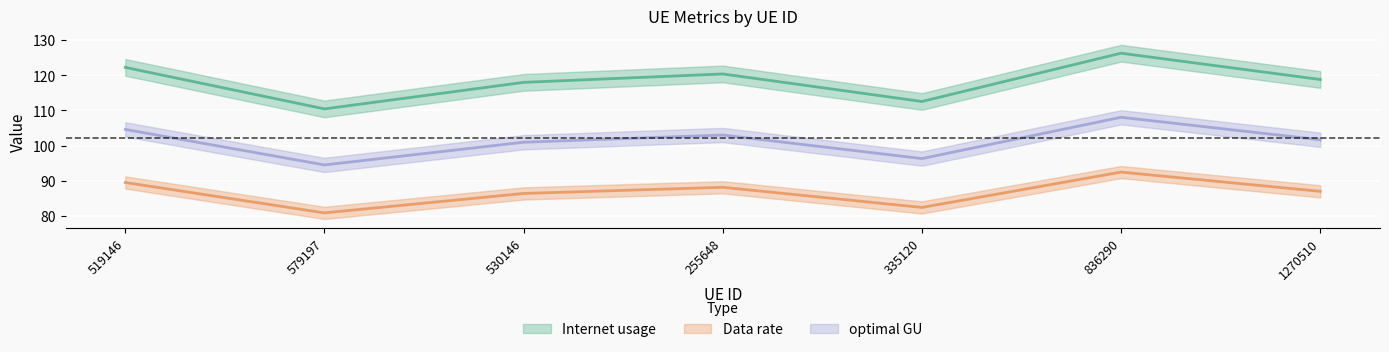

What is the total value across all series at 255648?

311.6